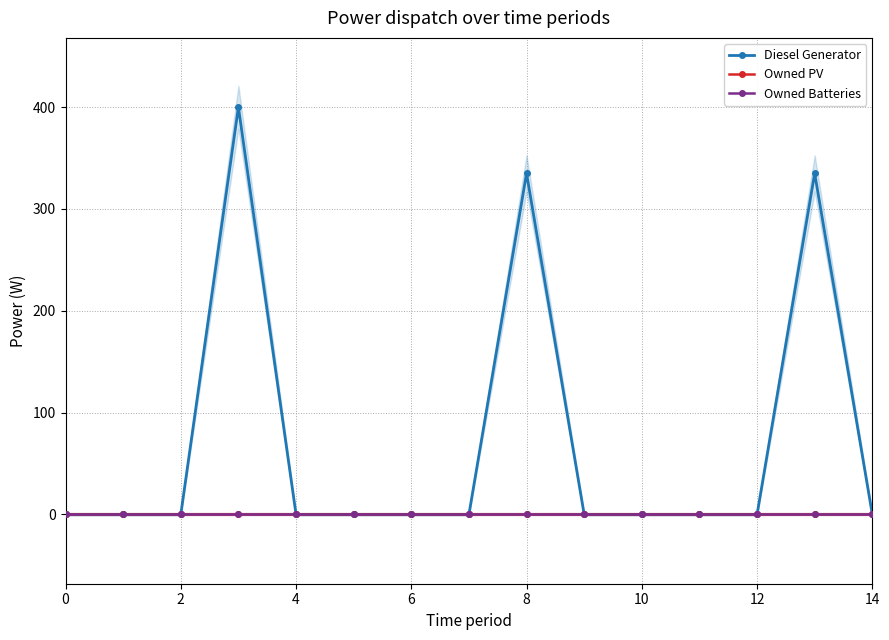

True or false: Owned PV and Diesel Generator cross at least once.

False